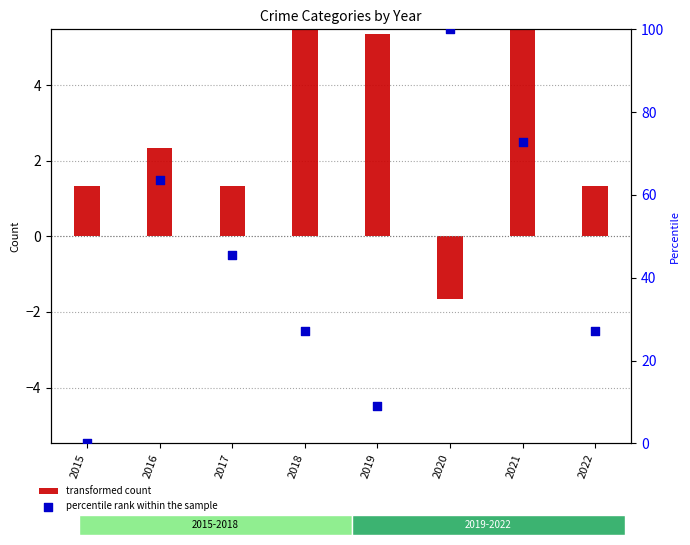

What is the total value across all series at 2015?

1.3